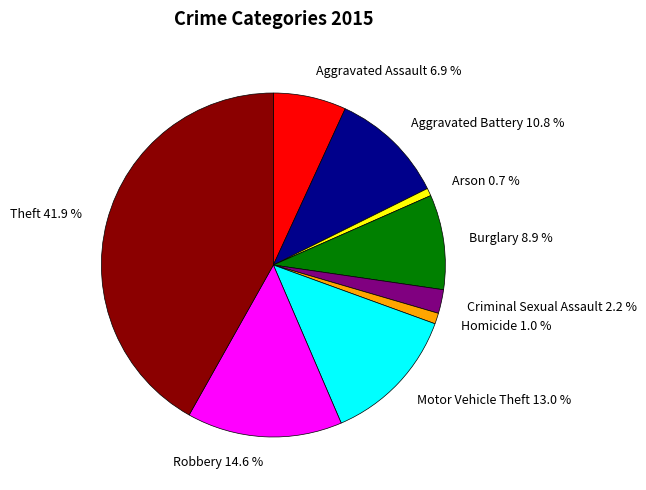

Which has a higher value, Robbery or Homicide?

Robbery